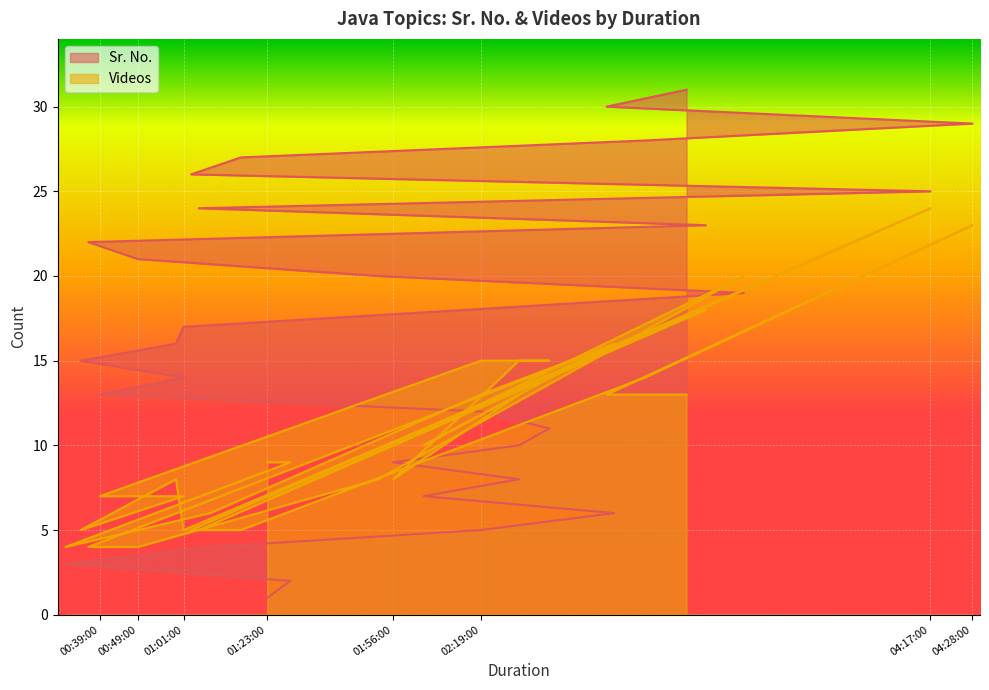

Where do Sr. No. and Videos first cross each other?

02:29:00 and 01:56:00